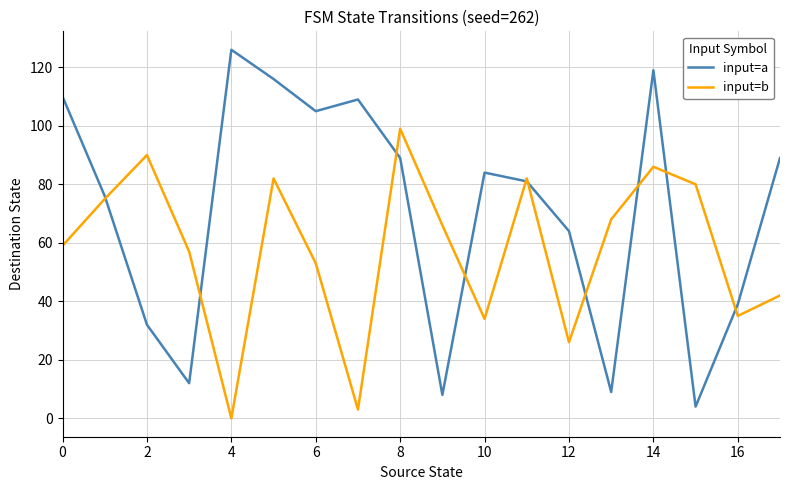

Rank the series by their maximum value, from highest to lowest.

input=a, input=b